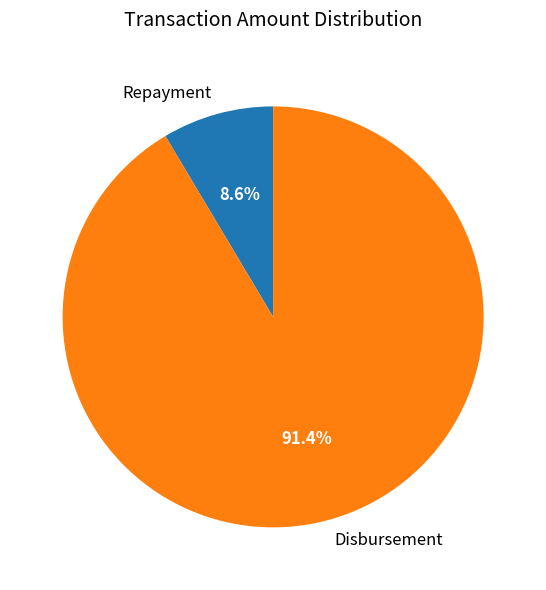

What is the largest slice in the pie chart?

Disbursement